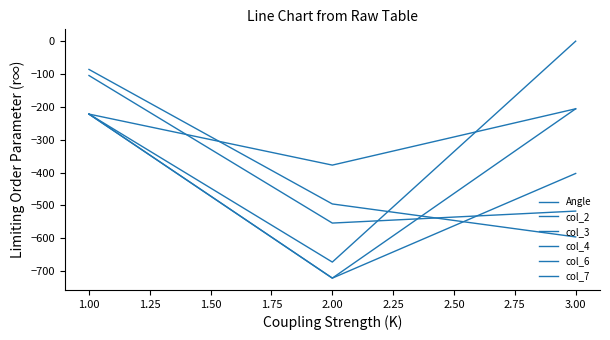

Does the chart have visible grid lines?

No